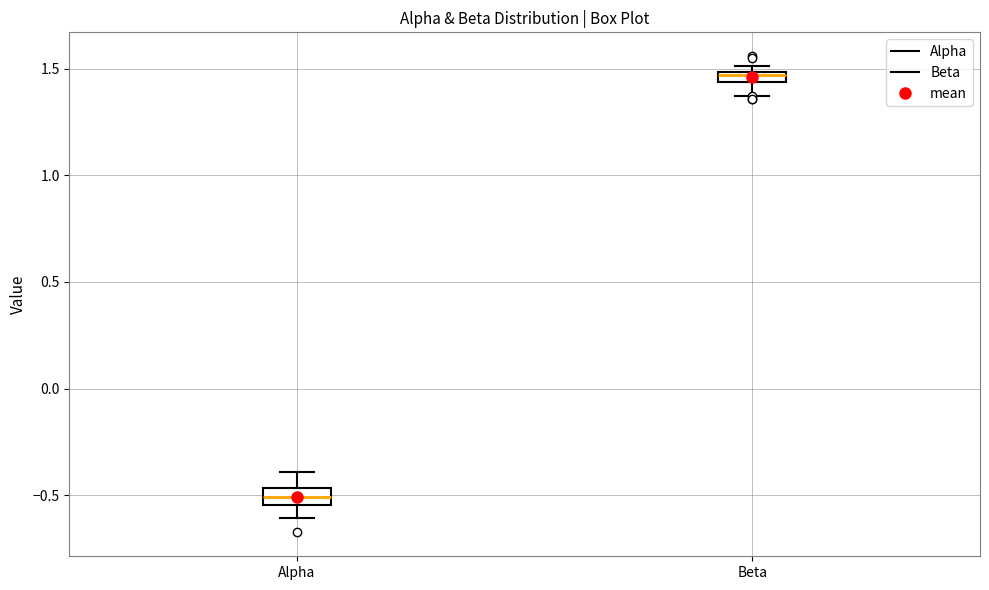

Which box's median line is the highest?

Beta